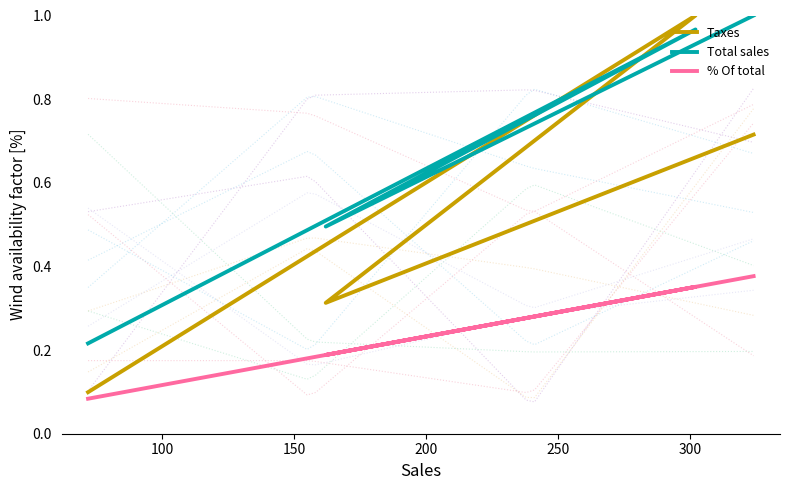

In % Of total, how many points are lower than both neighbors (excluding endpoints)?

1